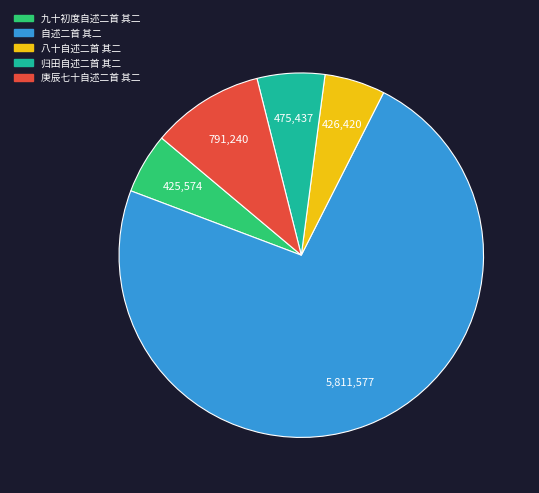

Between 自述二首 其二 and 九十初度自述二首 其二, which is larger?

自述二首 其二